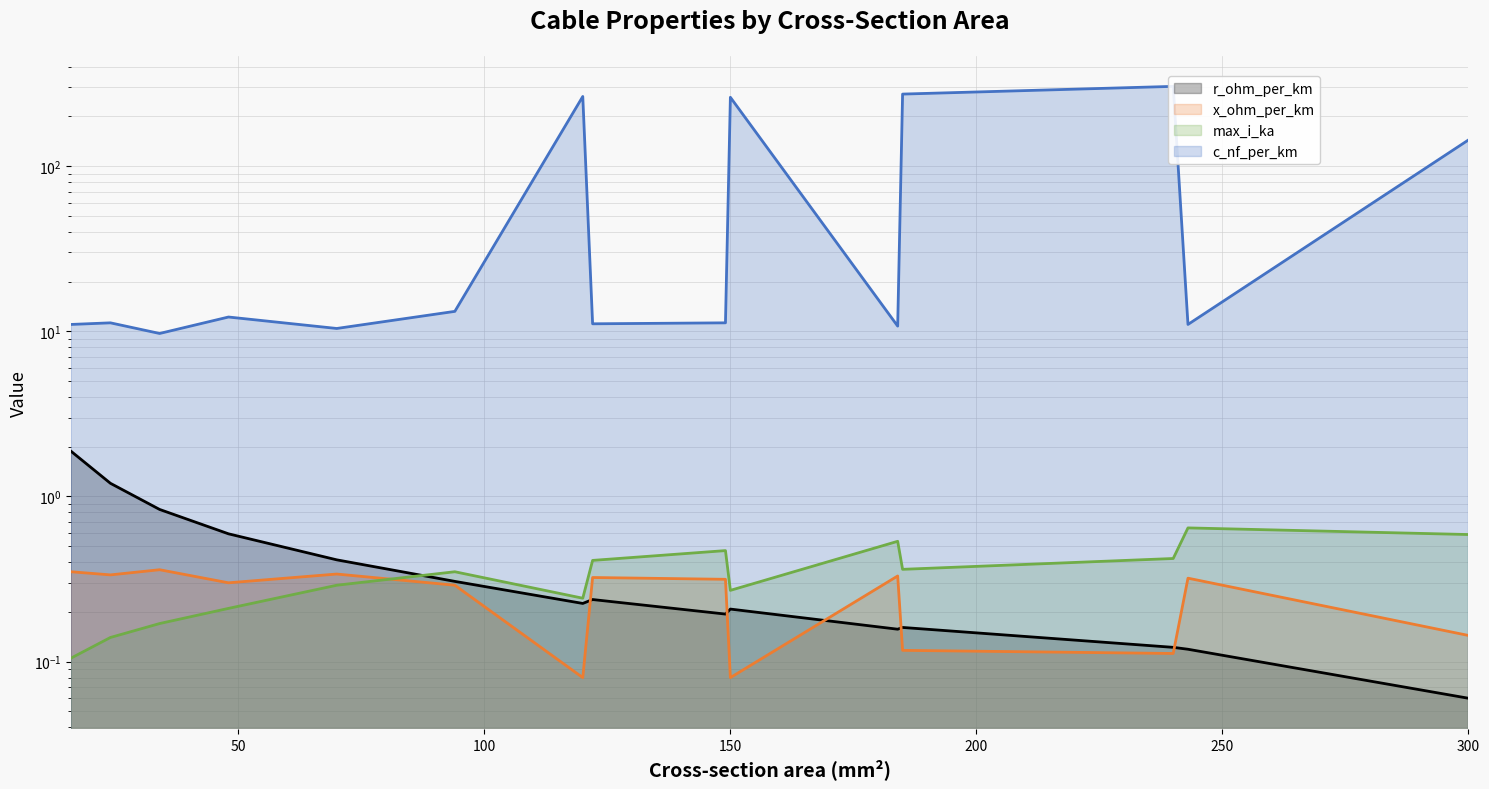

Which series has the widest spread of values?

c_nf_per_km